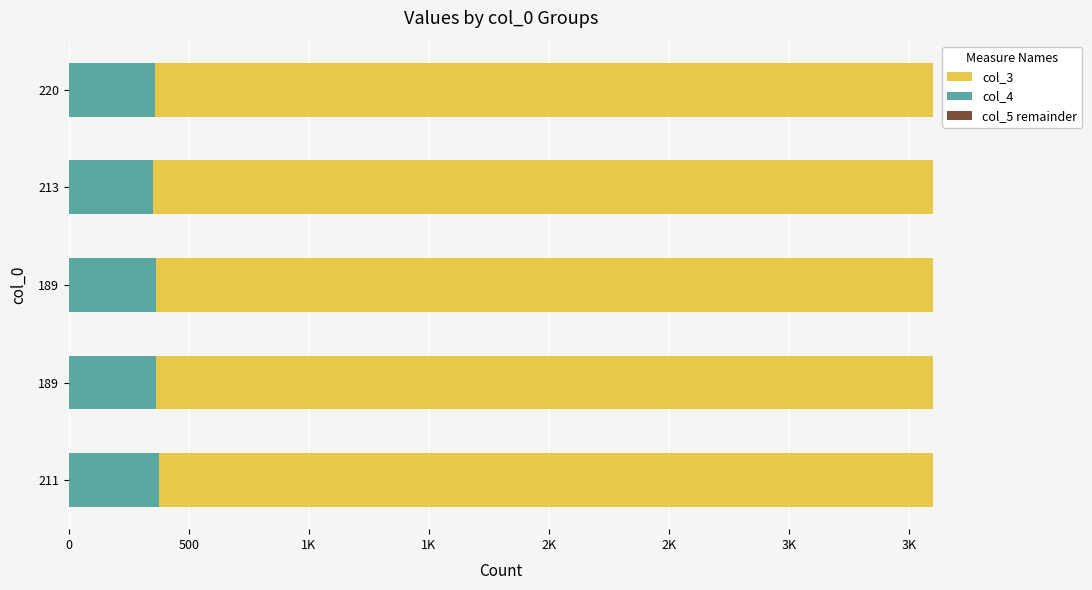

What is the sum of all col_4 values?

1813.0